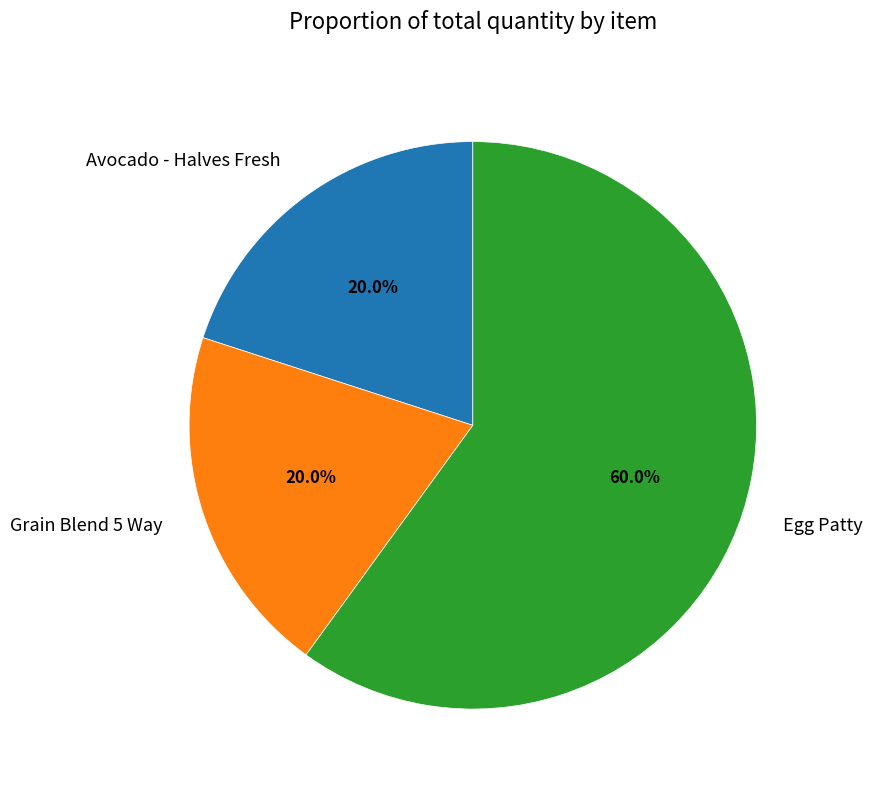

To the nearest percent, what is the difference between the largest and smallest slice percentages?

40%